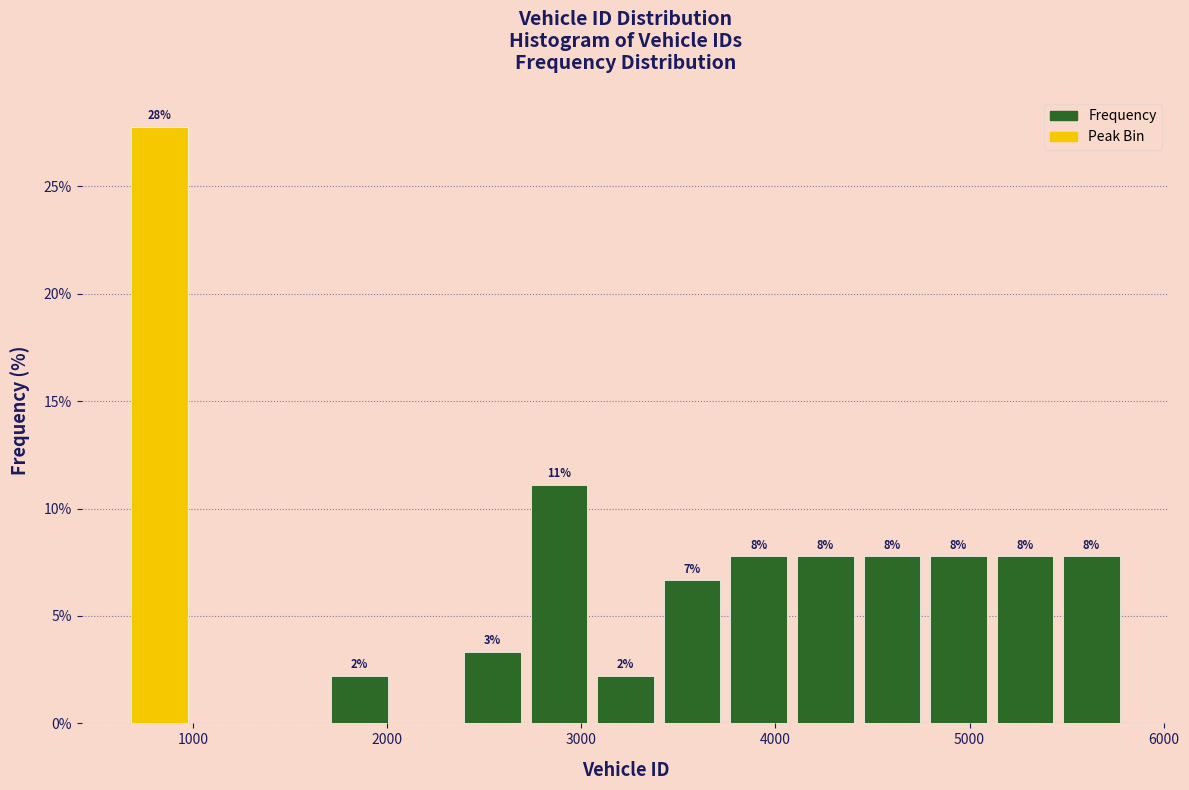

Read against the x-axis, roughly where is the centre of the tallest bar?

800